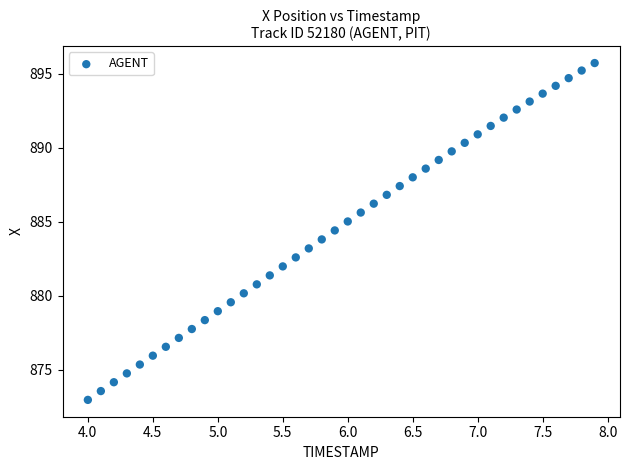

What is the range of X values (max minus min)?

3.9